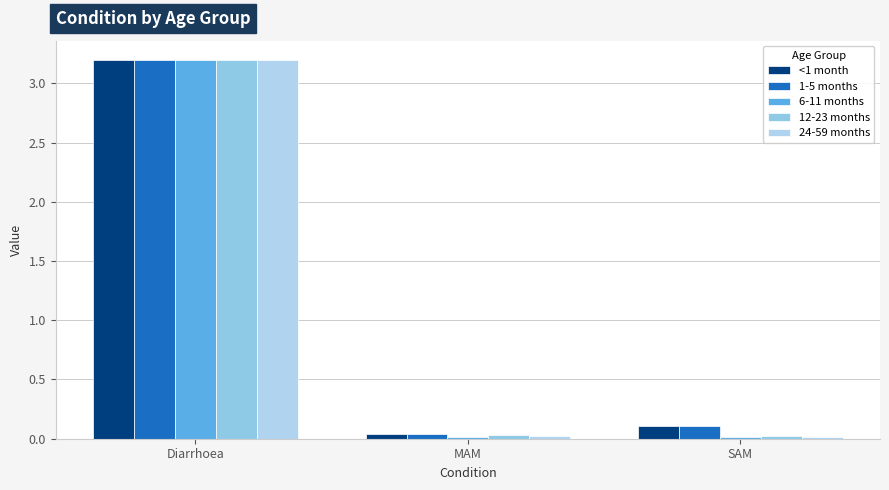

What are all the series names shown in the legend?

<1 month, 1-5 months, 6-11 months, 12-23 months, 24-59 months